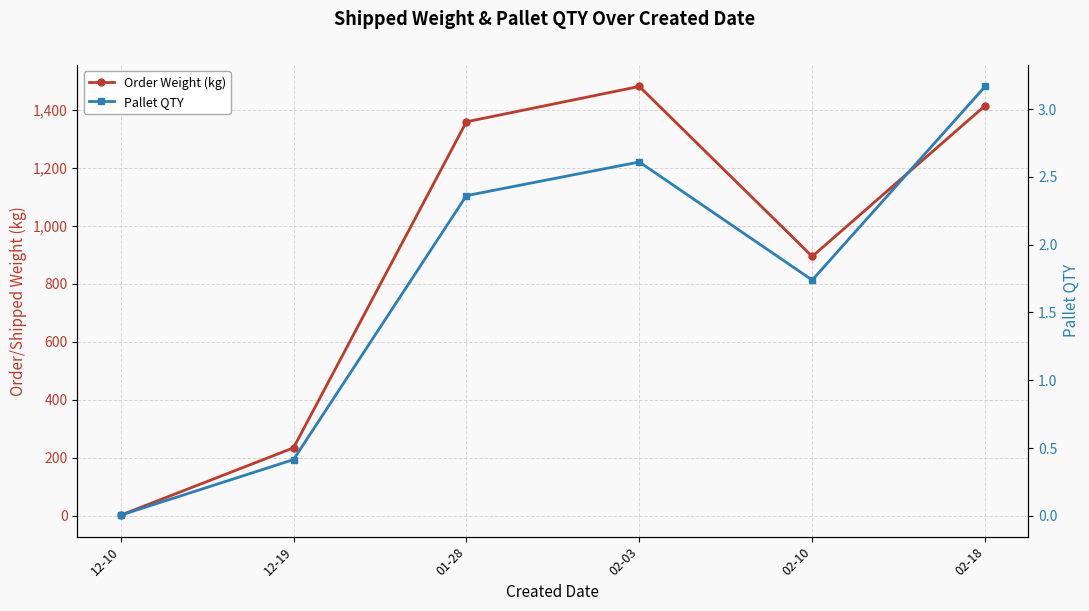

At which label does Order Weight (kg) first exceed 1358?

01-28